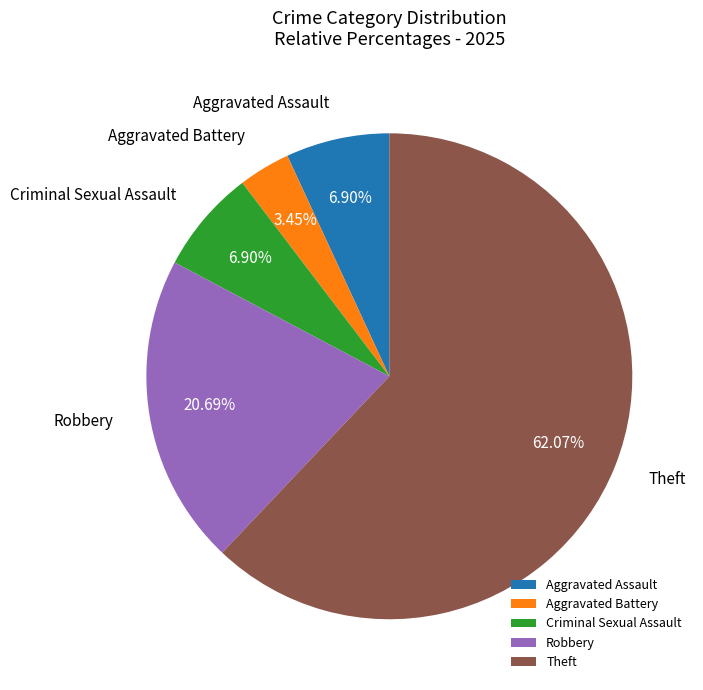

To the nearest percent, what percentage of the pie is Criminal Sexual Assault?

7%